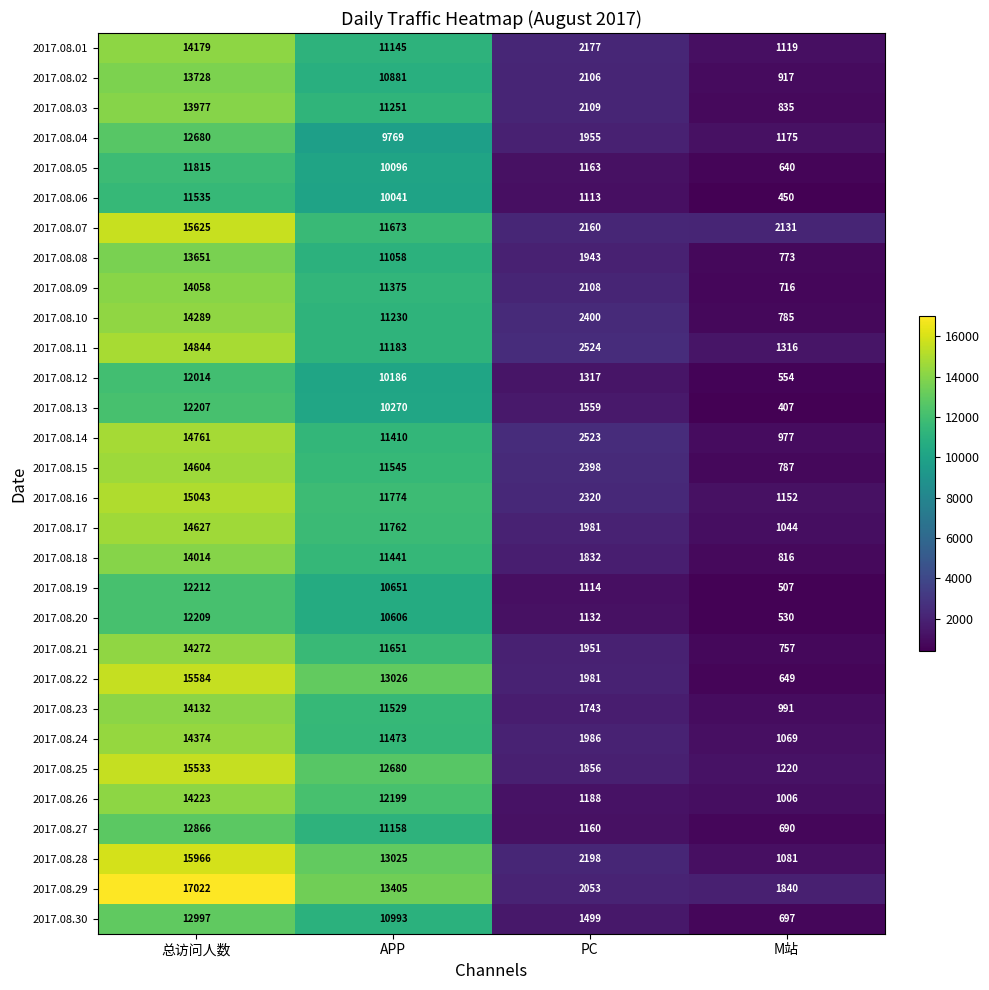

Rank the series by their maximum value, from lowest to highest.

2017.08.06, 2017.08.05, 2017.08.12, 2017.08.13, 2017.08.20, 2017.08.19, 2017.08.04, 2017.08.27, 2017.08.30, 2017.08.08, 2017.08.02, 2017.08.03, 2017.08.18, 2017.08.09, 2017.08.23, 2017.08.01, 2017.08.26, 2017.08.21, 2017.08.10, 2017.08.24, 2017.08.15, 2017.08.17, 2017.08.14, 2017.08.11, 2017.08.16, 2017.08.25, 2017.08.22, 2017.08.07, 2017.08.28, 2017.08.29